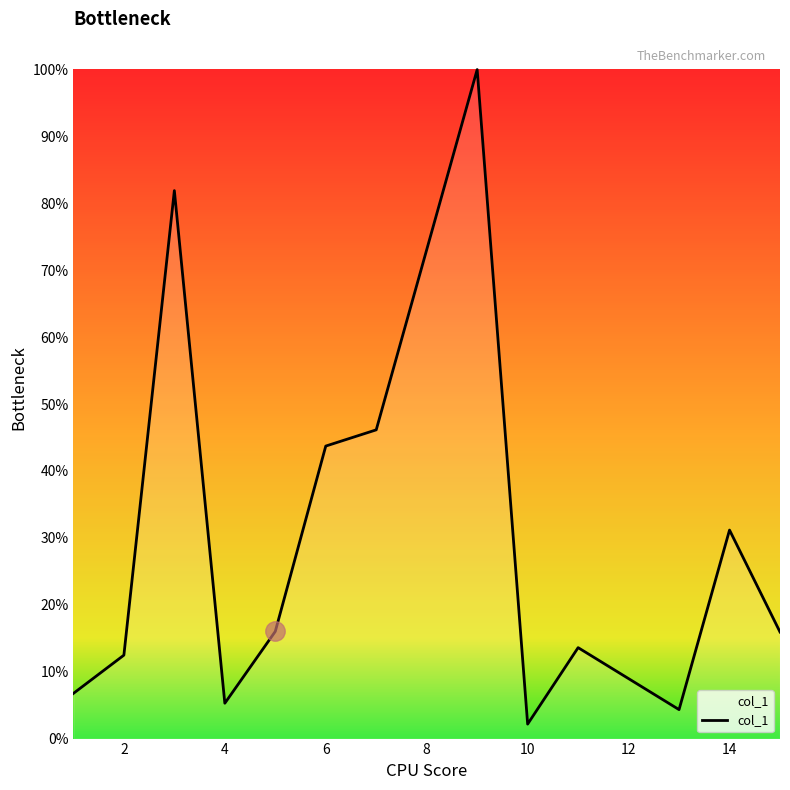

Count the number of data series in this chart.

1